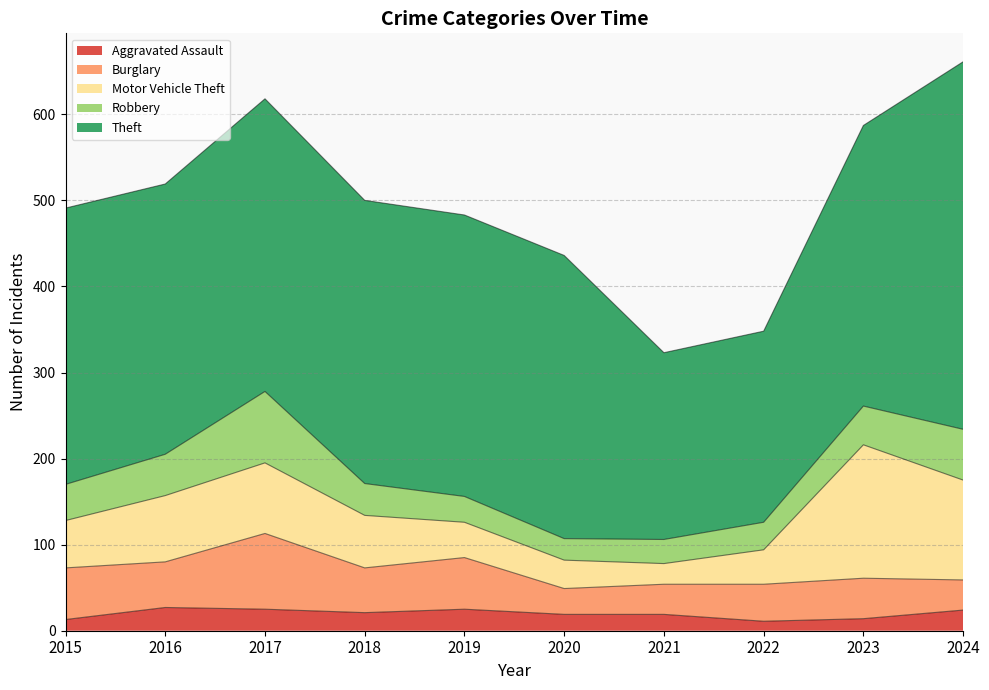

What are all the series names shown in the legend?

Aggravated Assault, Burglary, Motor Vehicle Theft, Robbery, Theft